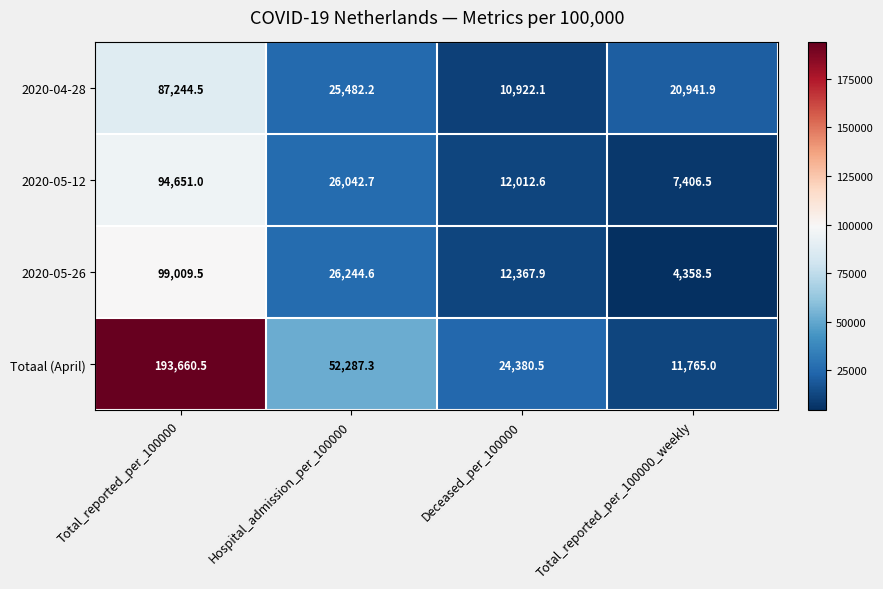

What is the greatest value displayed?

193660.5